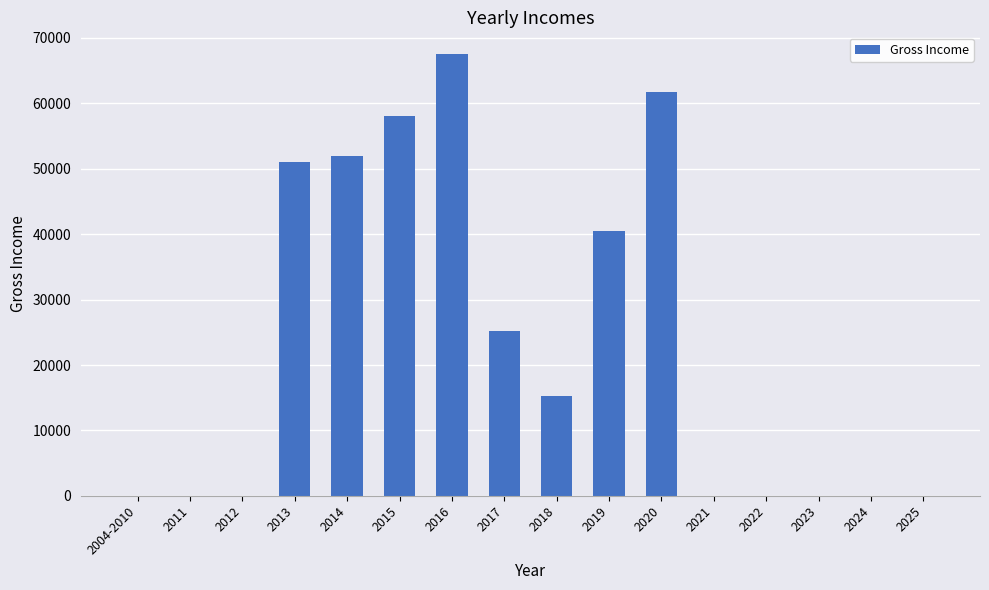

What is the greatest value displayed?

67490